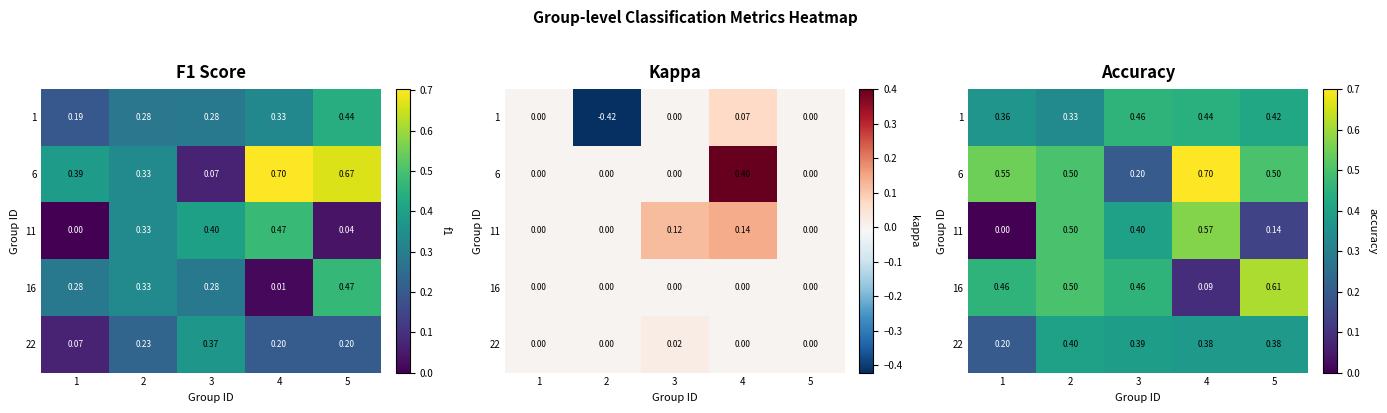

Is it true that 16 equals 0.1 at 5?

False